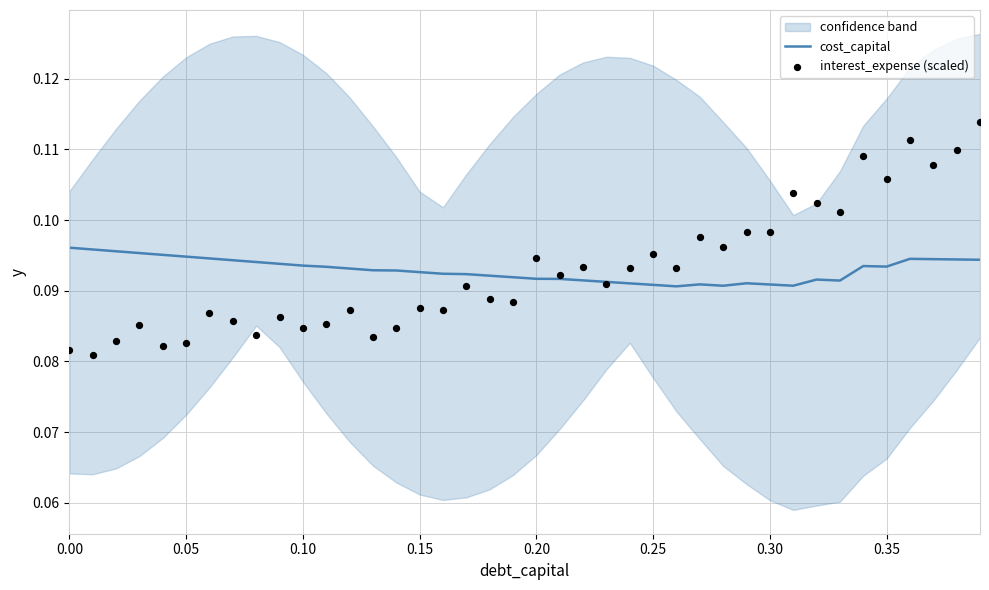

At how many categories does at least one series exceed 0?

40